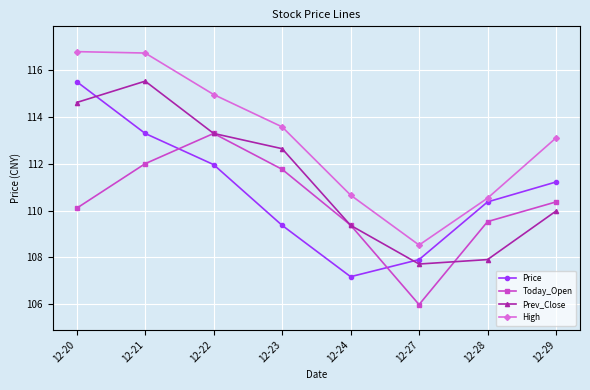

Read the Prev_Close value at 12-22.

113.3